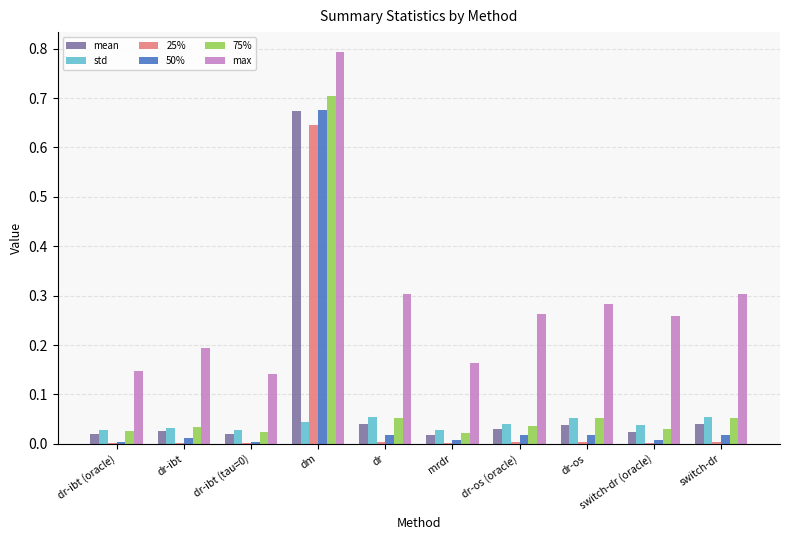

At which category is the sum across all series the highest?

dm